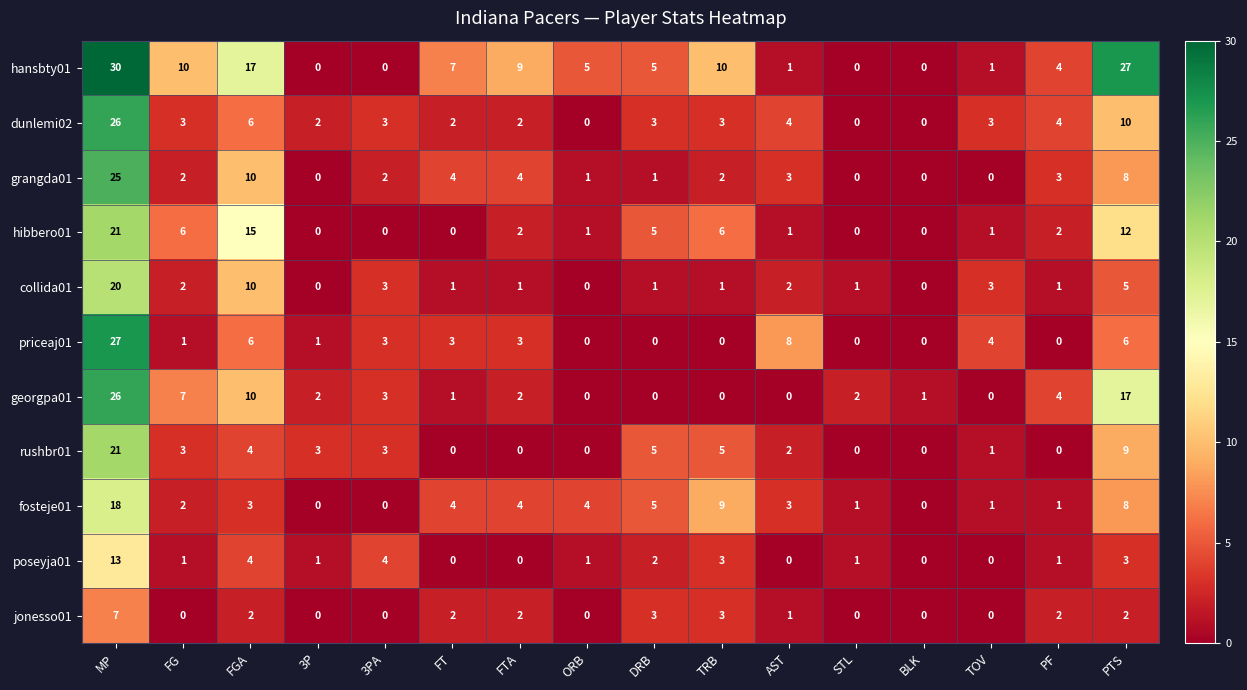

Between FG and TOV, which series saw the biggest shift?

hansbty01